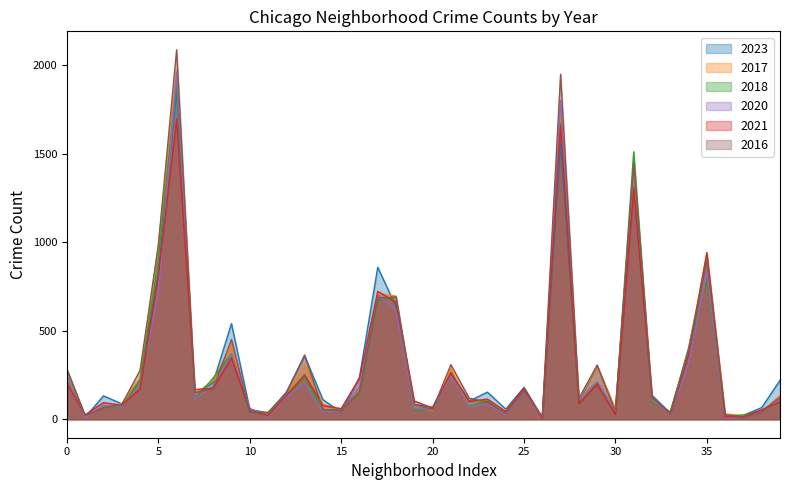

What is the maximum value for 2021?

1695